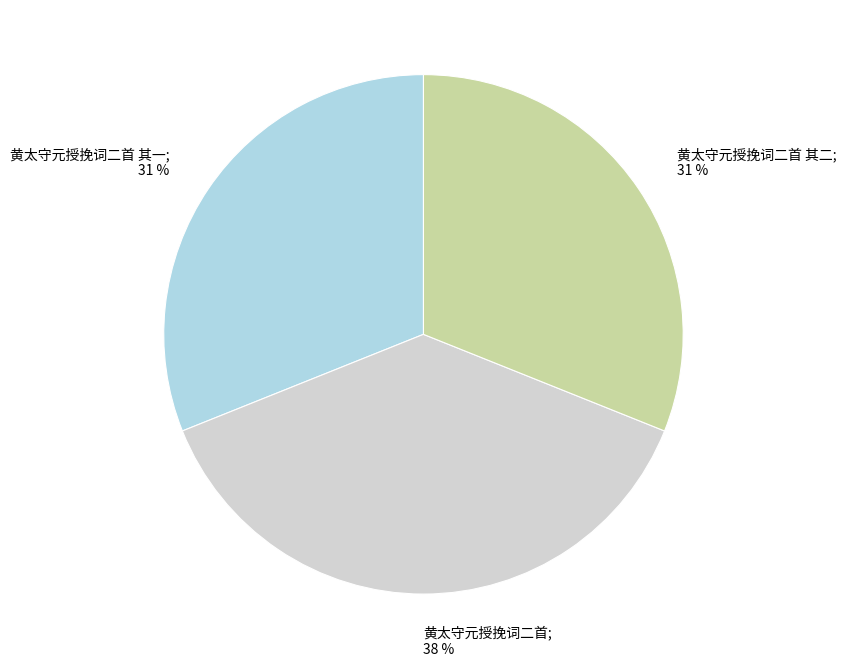

To the nearest percent, what is the difference between the largest and smallest slice percentages?

7%